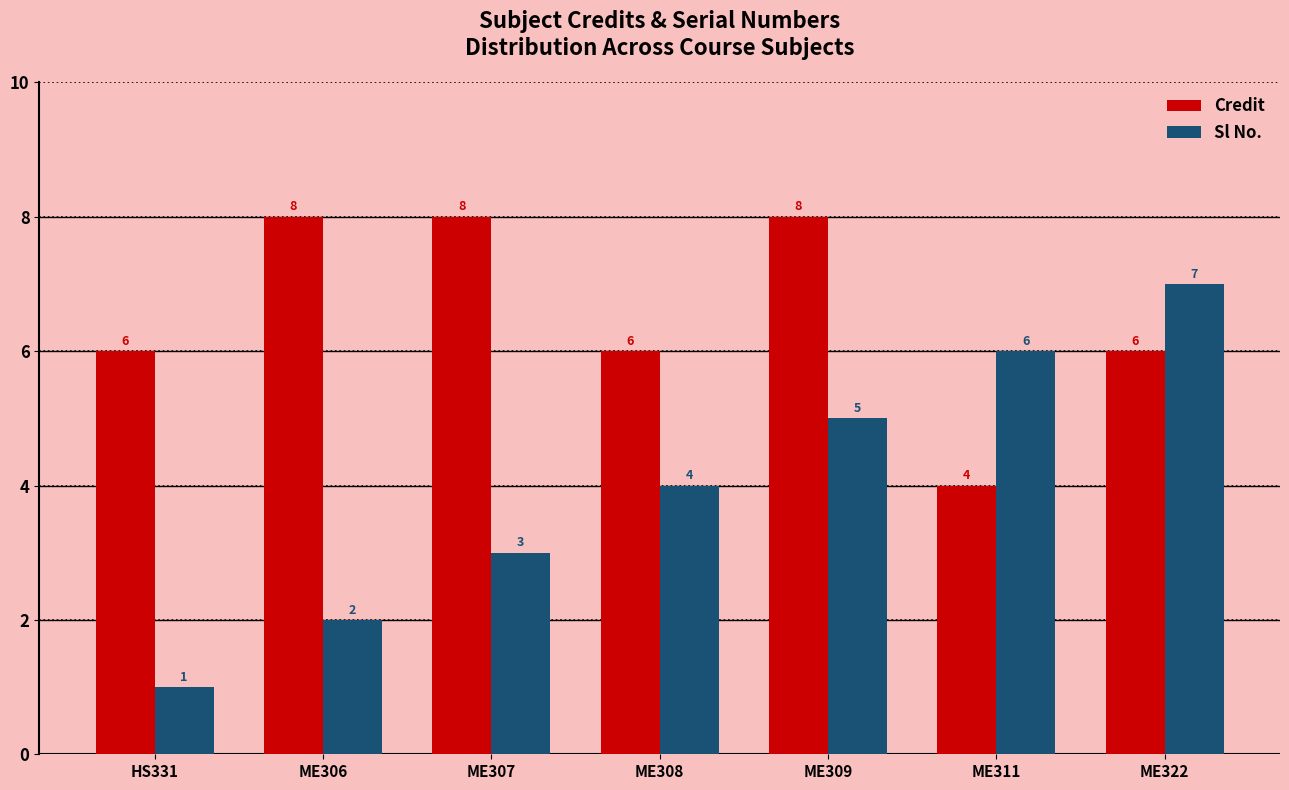

The Sl No. series shows 2 at HS331. True or false?

False